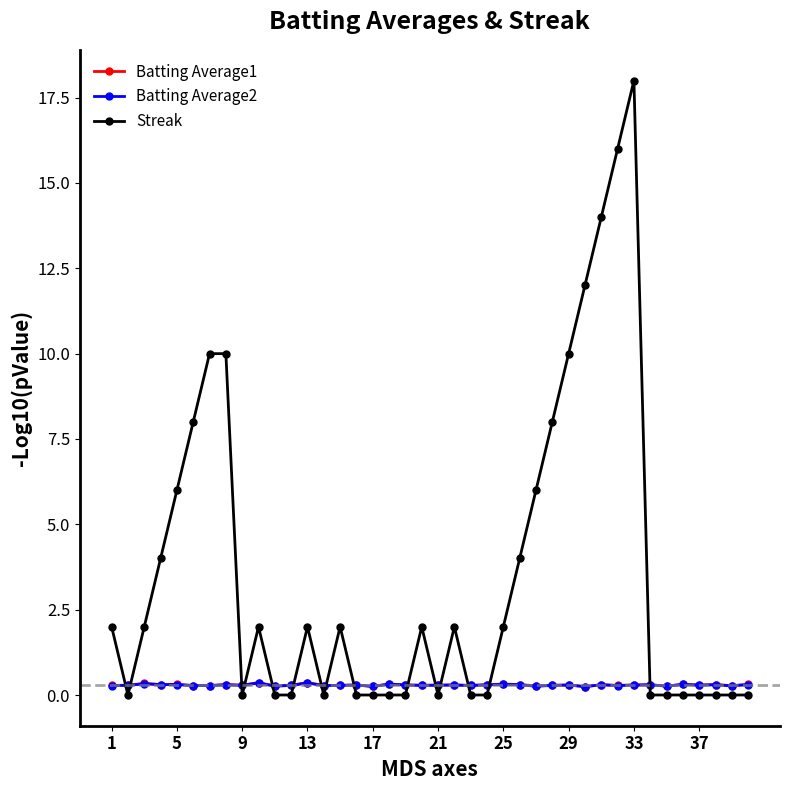

At how many categories does at least one series exceed 13?

3